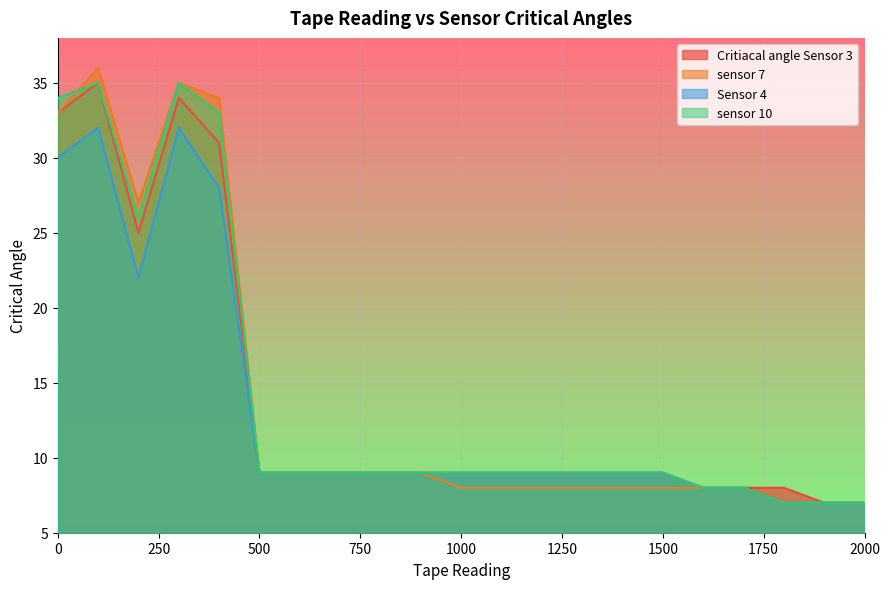

Between 1200 and 200, which is larger?

200